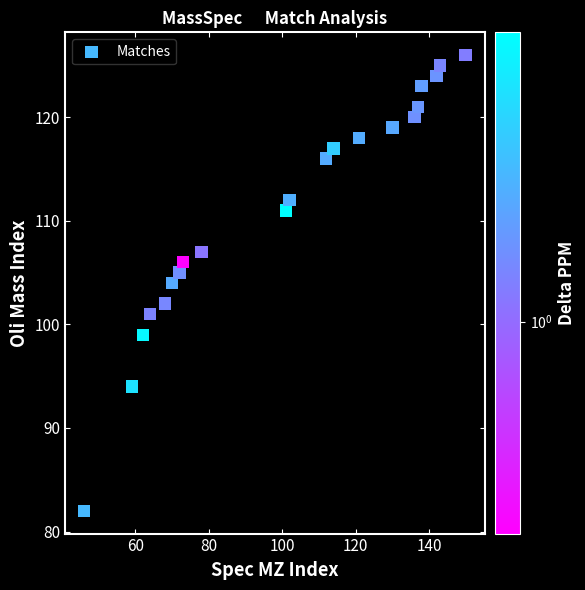

What is the range of Y values (max minus min)?

44